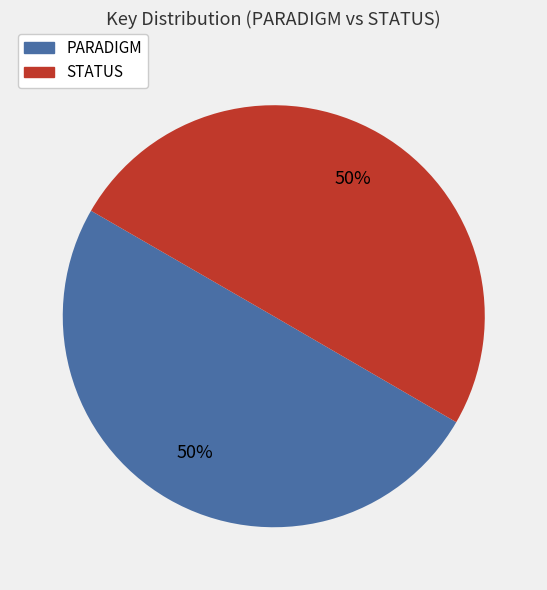

Combined, do PARADIGM and STATUS account for over 50%?

Yes